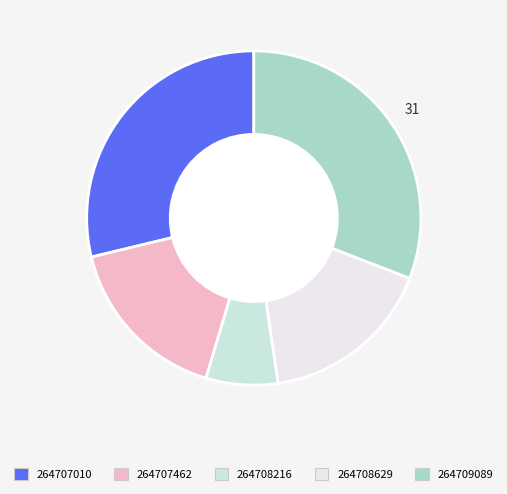

Do 264707462 and 264707010 together represent more than half of the pie?

No